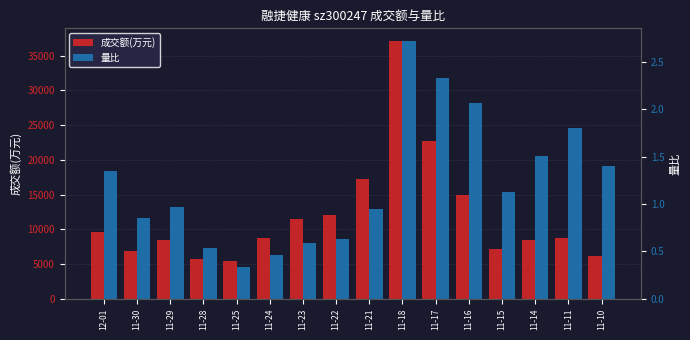

Is it true that 量比 equals 0.3 at 11-25?

True